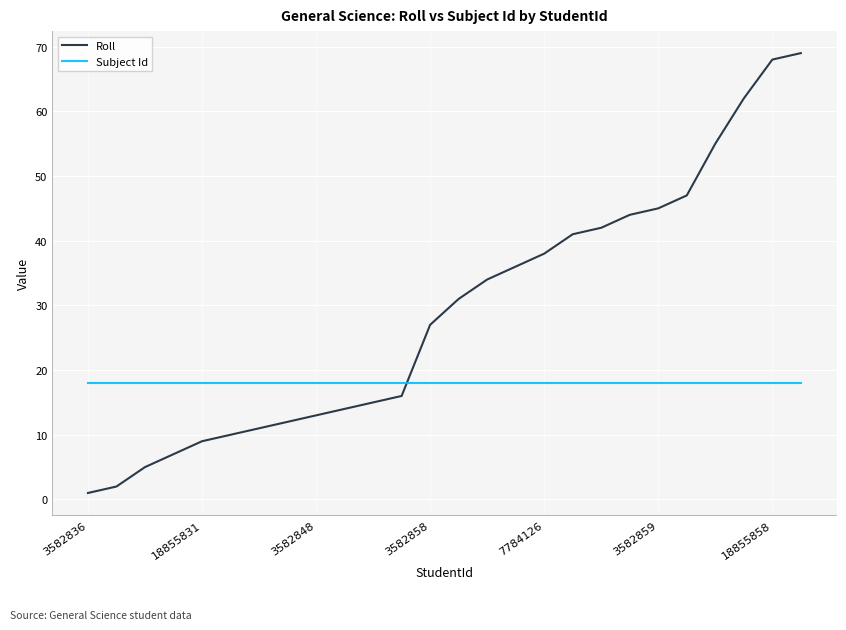

Which series ends up on top after the final intersection of Roll and Subject Id?

Roll